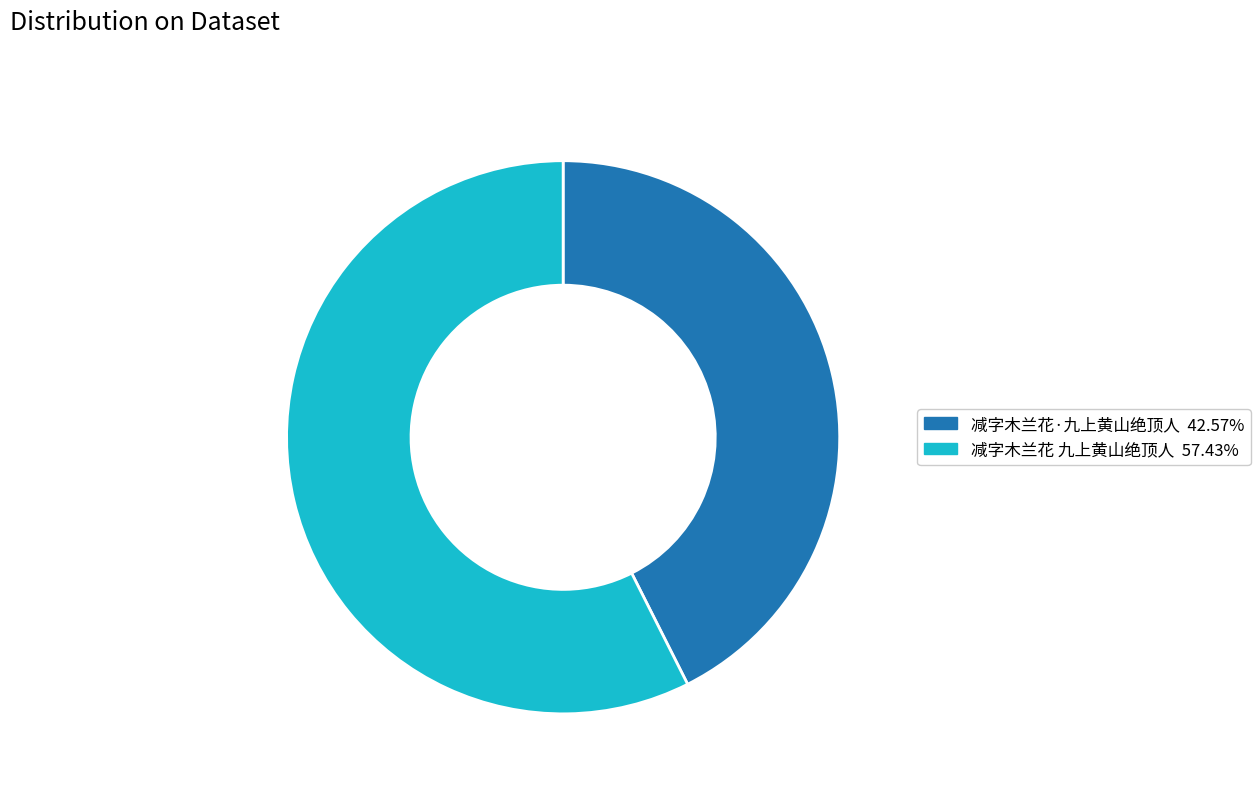

Which slice is the smallest?

减字木兰花·九上黄山绝顶人